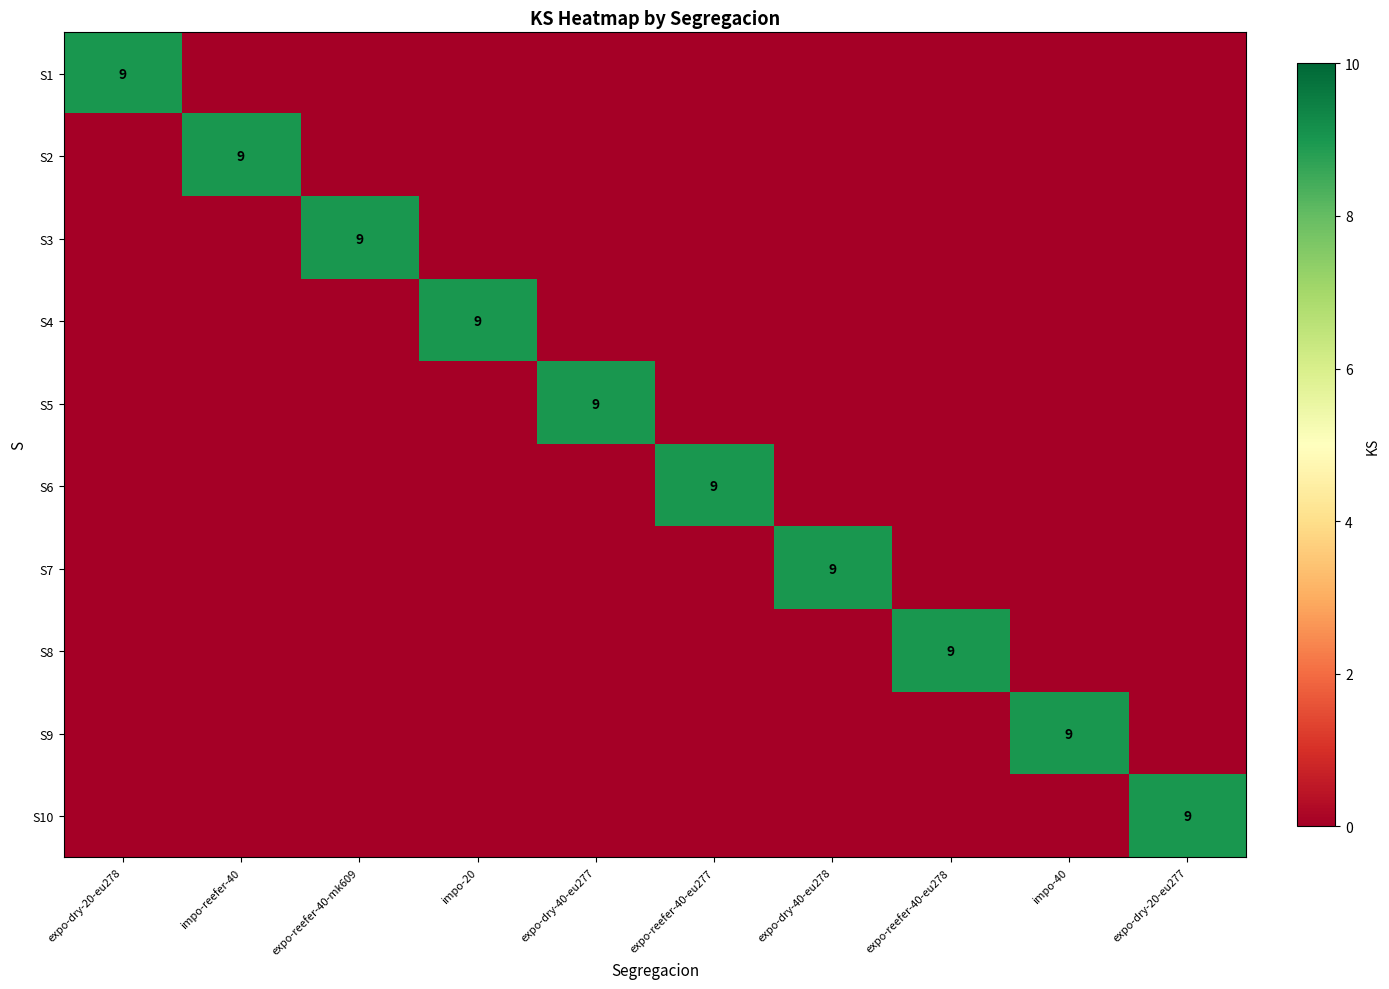

What is the greatest value displayed?

9